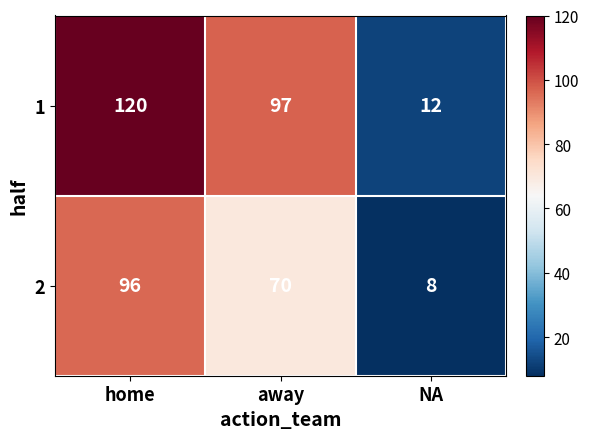

What is the total value across all series at away?

167